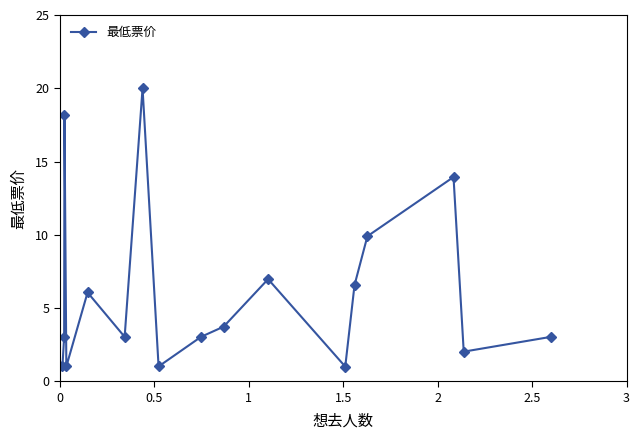

What is the difference between the maximum and minimum values?

19.0